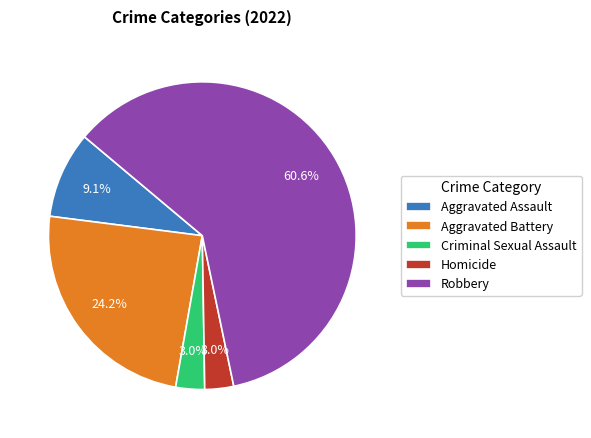

To the nearest percent, what is the combined percentage of Criminal Sexual Assault and Homicide?

6%